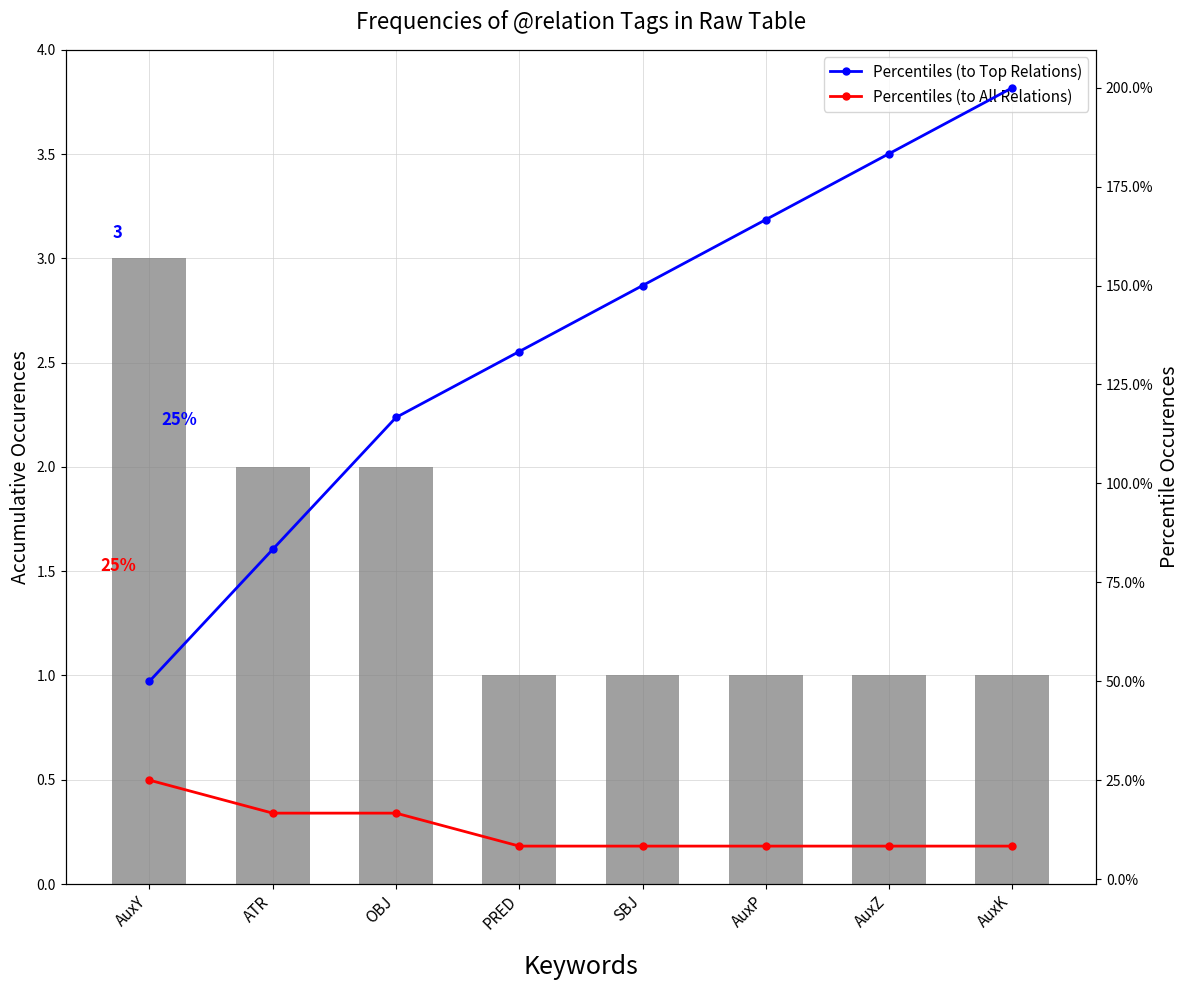

Which has a higher value, AuxY or AuxP?

AuxY